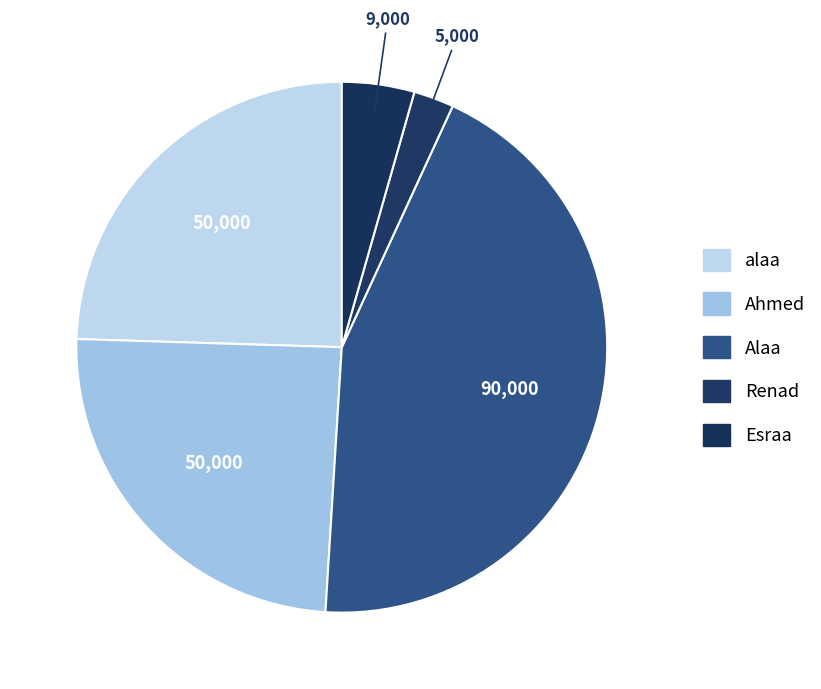

Count the number of slices in the pie.

5